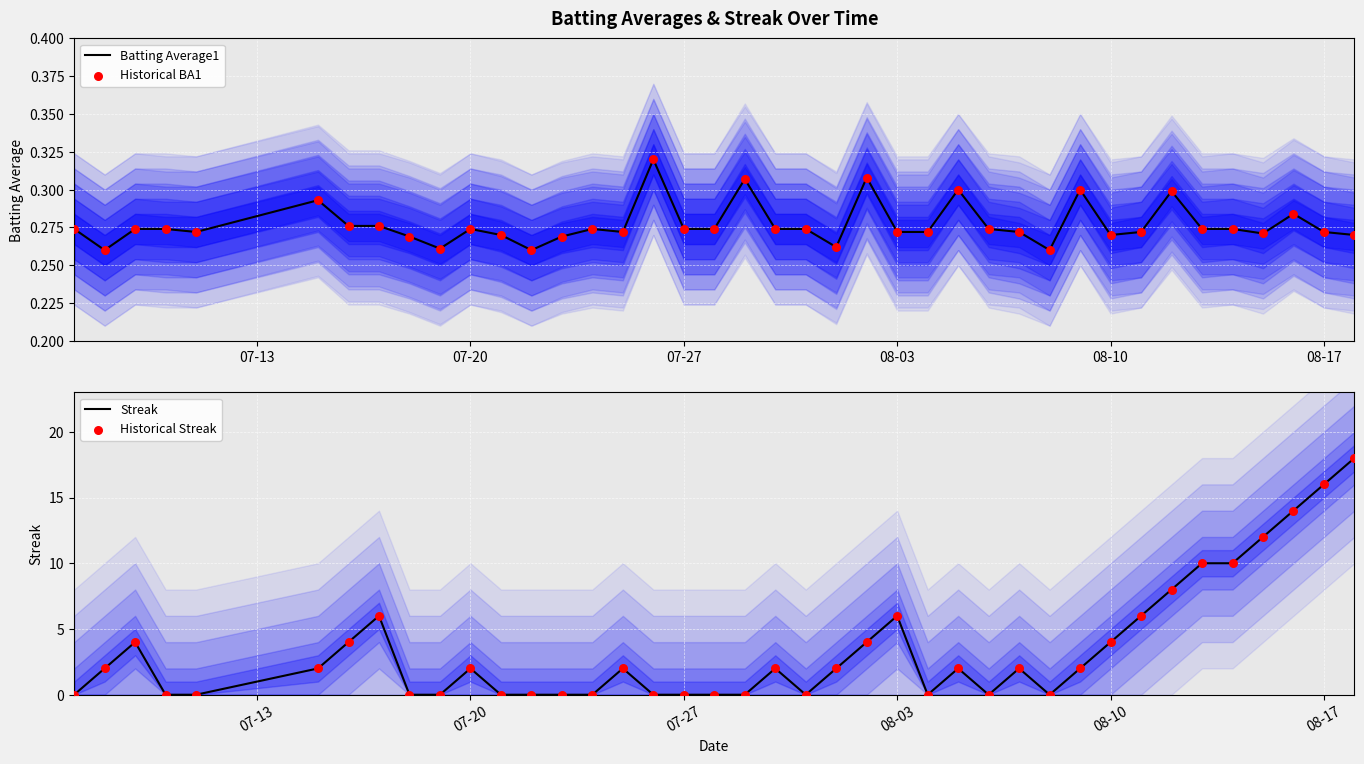

Which series reaches the minimum Y coordinate?

Streak